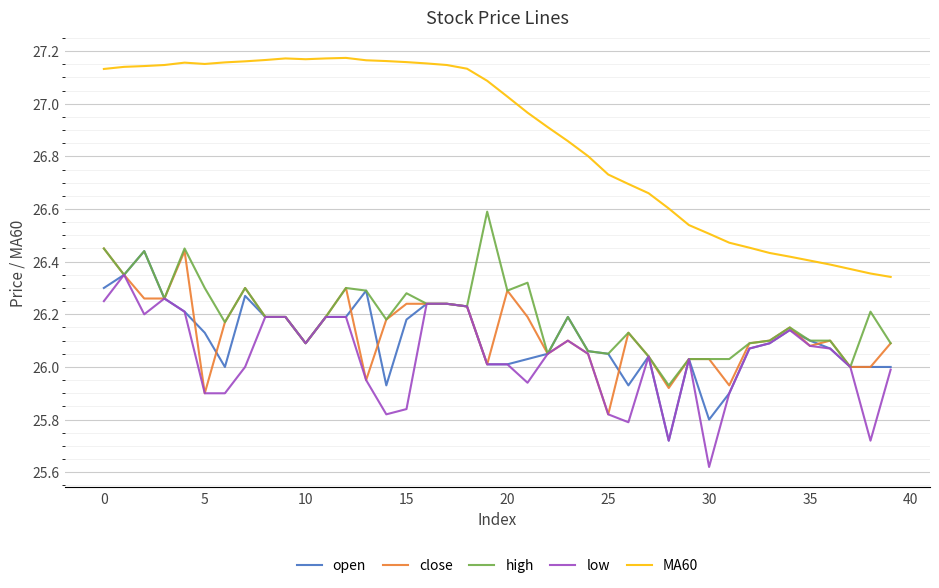

True or false: MA60 and open cross at least once.

False